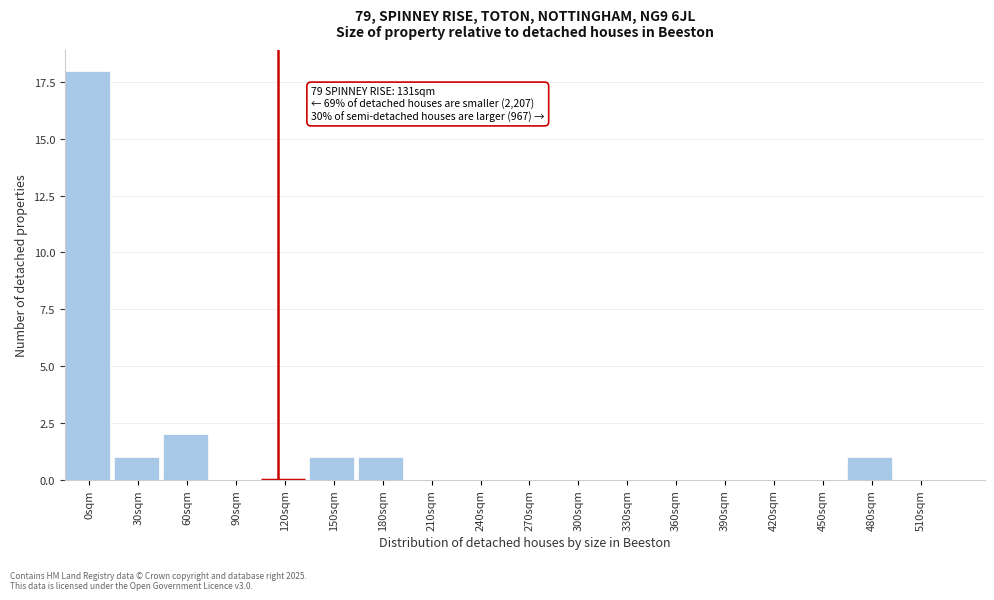

Reading left to right, transcribe all the data shown in this chart.

0sqm=18	30sqm=1	60sqm=2	90sqm=0	120sqm=0	150sqm=1	180sqm=1	210sqm=0	240sqm=0	270sqm=0	300sqm=0	330sqm=0	360sqm=0	390sqm=0	420sqm=0	450sqm=0	480sqm=1	510sqm=0